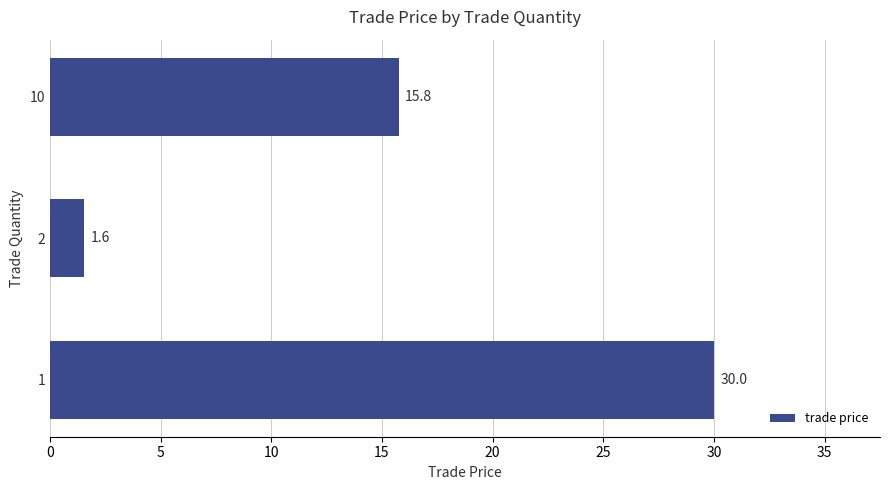

True or false: the data shows 30.0 at 1.

True